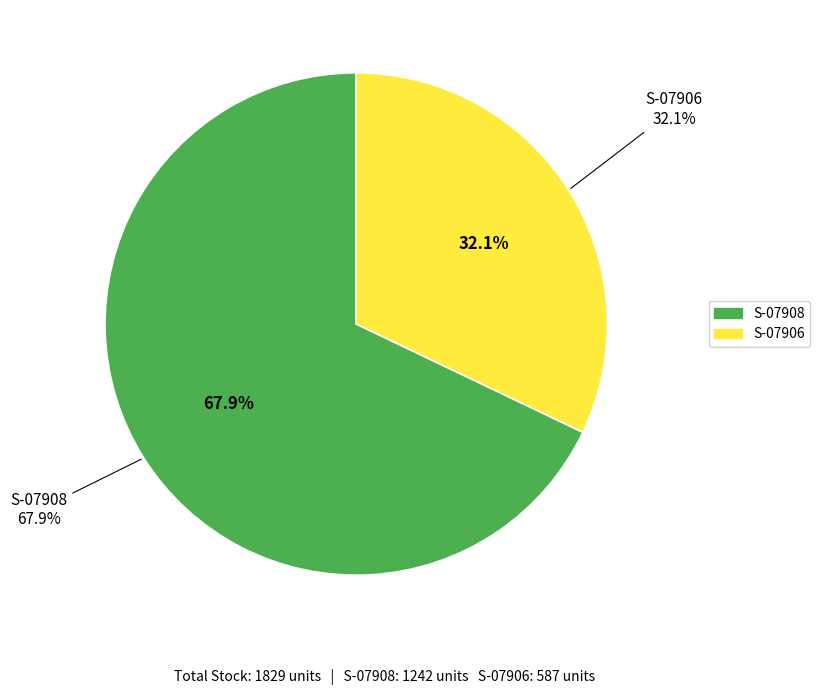

To the nearest percent, what is the difference between the largest and smallest slice percentages?

36%